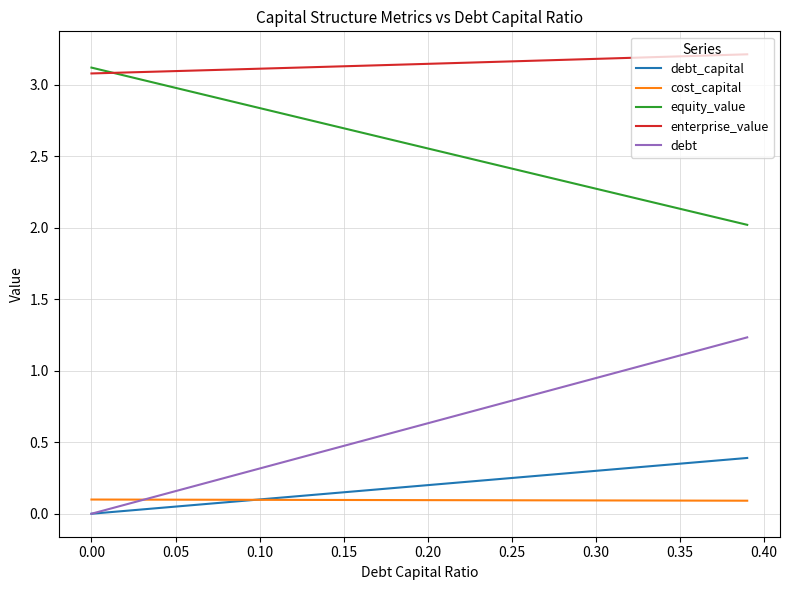

True or false: equity_value and cost_capital intersect in this chart.

False